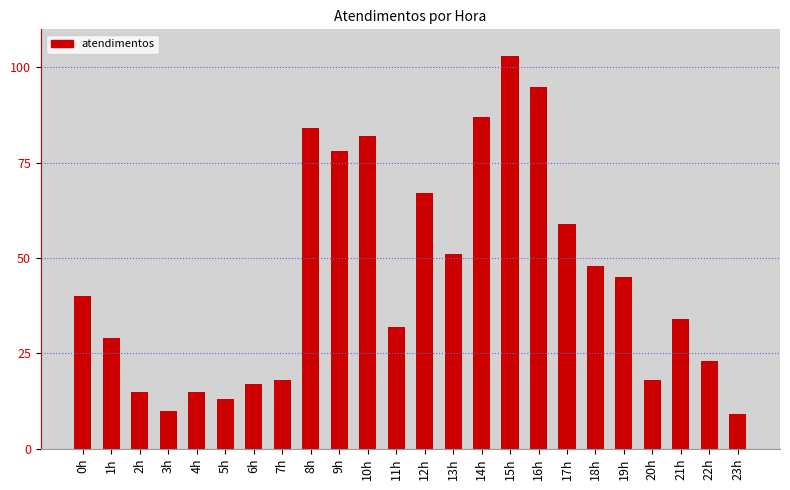

At which category does the chart reach its minimum across all series?

23h